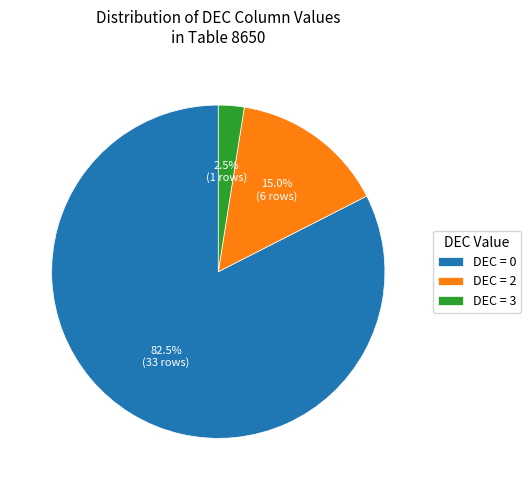

Approximately how many times larger is the value at DEC = 0 compared to DEC = 3?

33.0